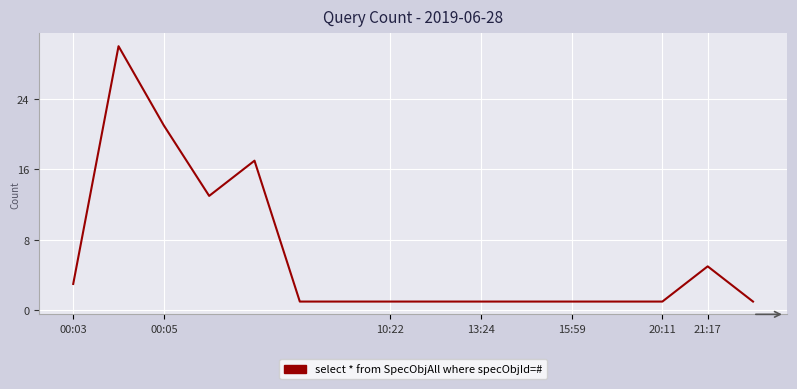

What is the maximum value shown in the chart?

30